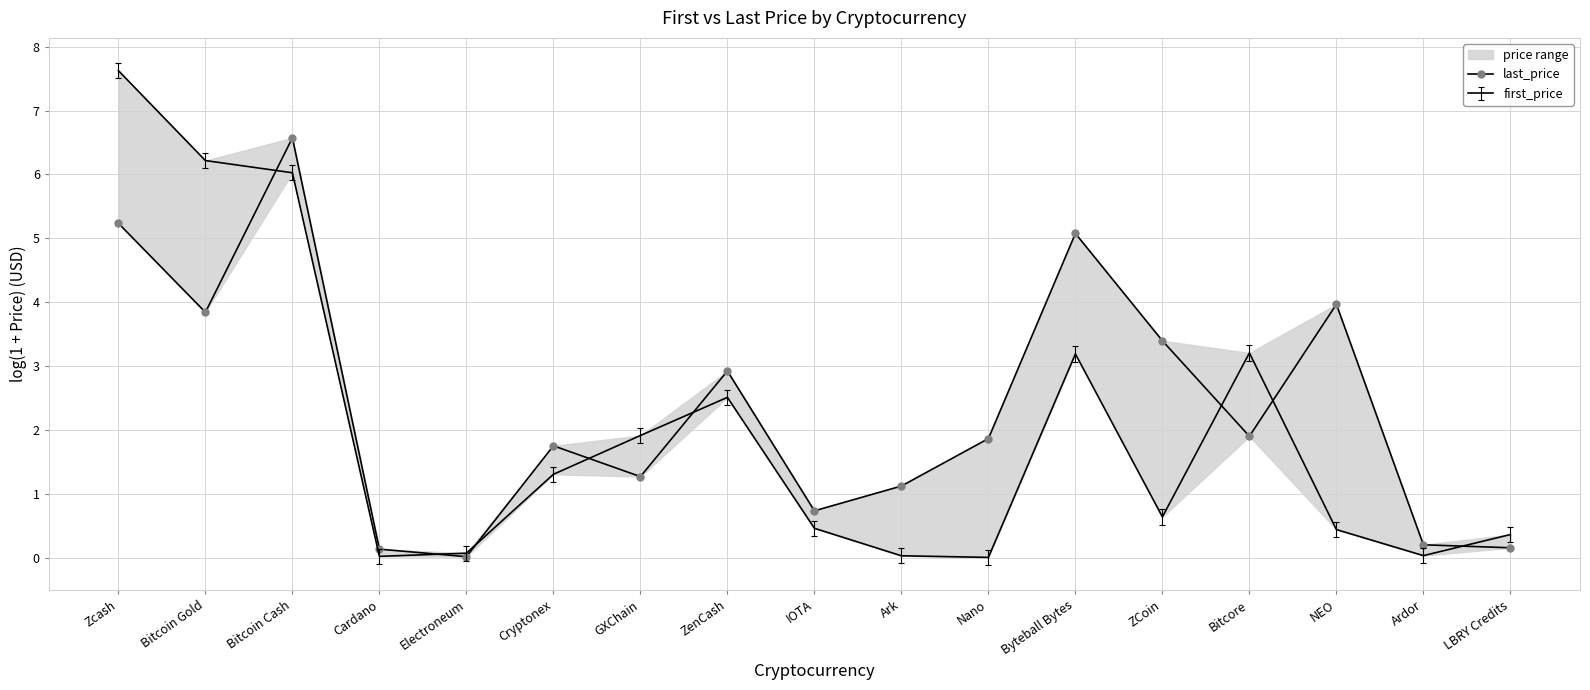

Between LBRY Credits and ZCoin, which is larger?

ZCoin